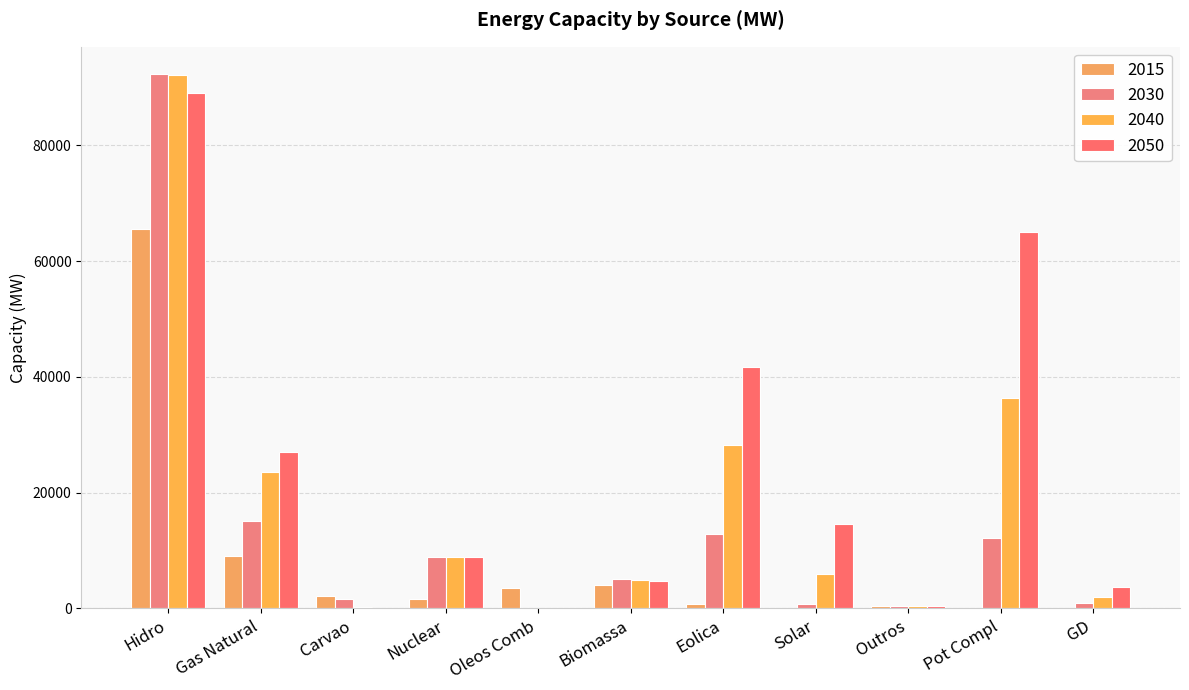

How many groups of bars are there?

11